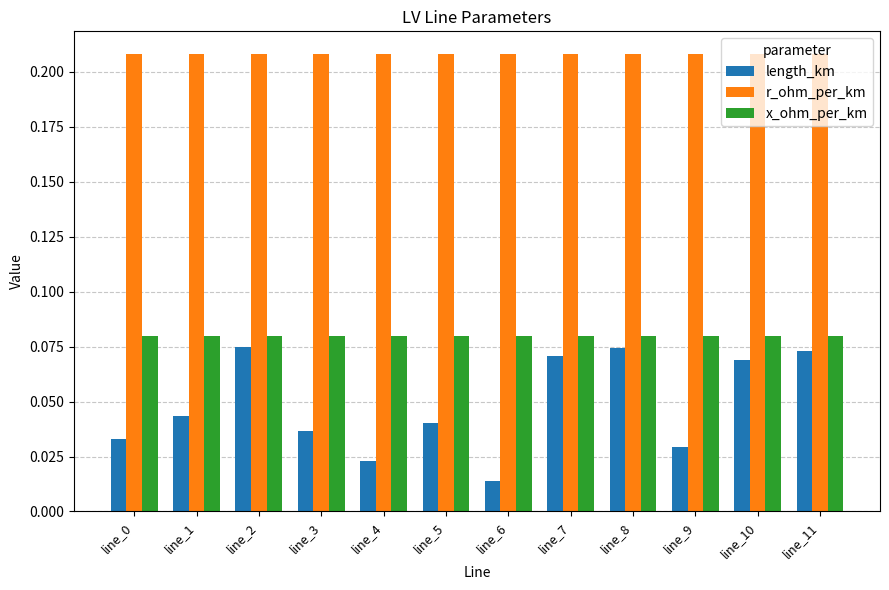

How many categories are shown in the chart?

12